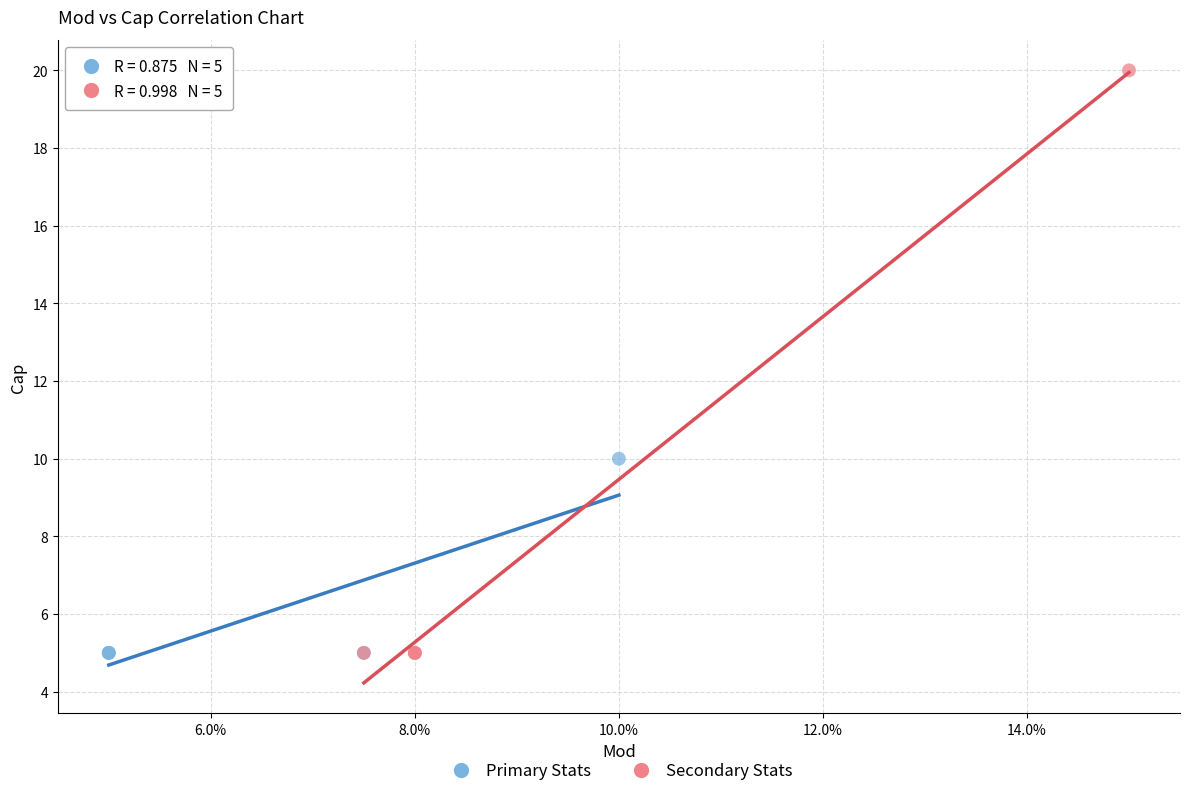

Which series contains the highest Y value?

Secondary Stats